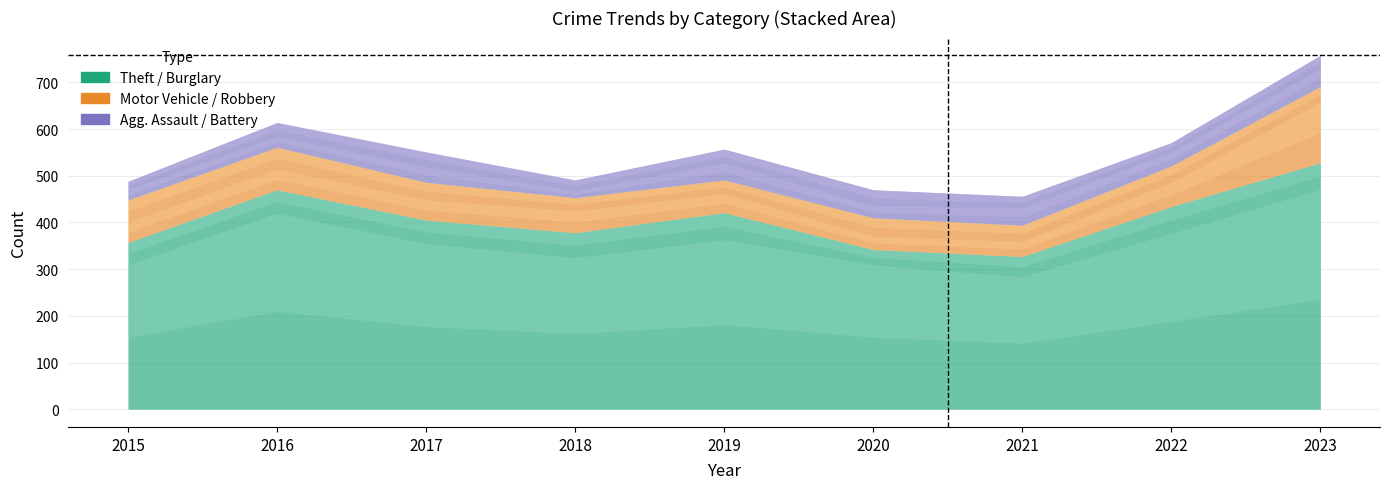

Where is the first local minimum for Theft?

2018